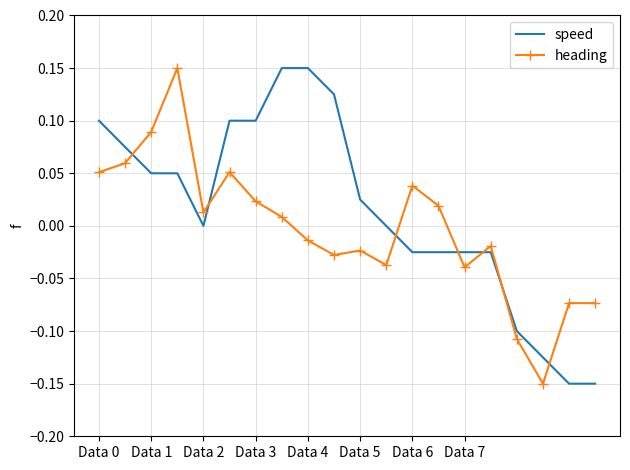

True or false: heading and speed cross at least once.

True